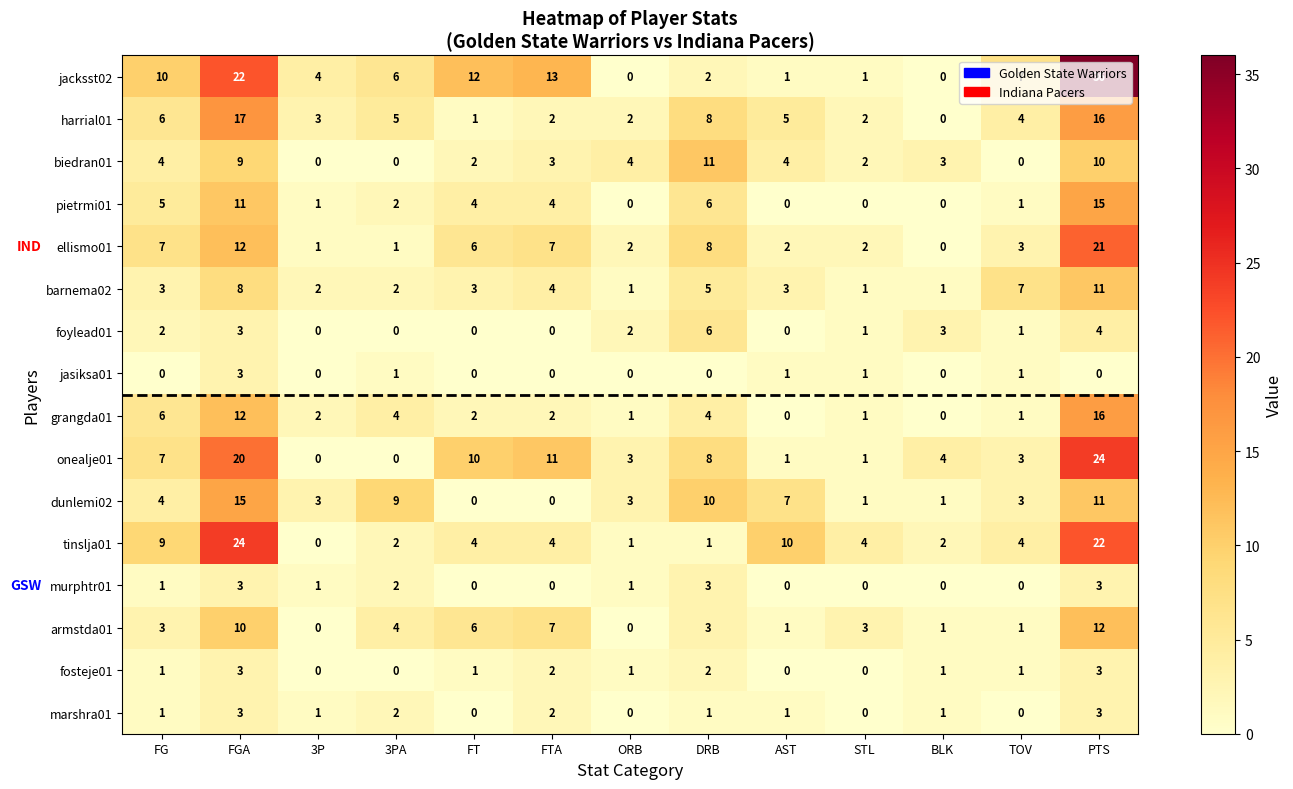

What is the maximum value shown in the chart?

36